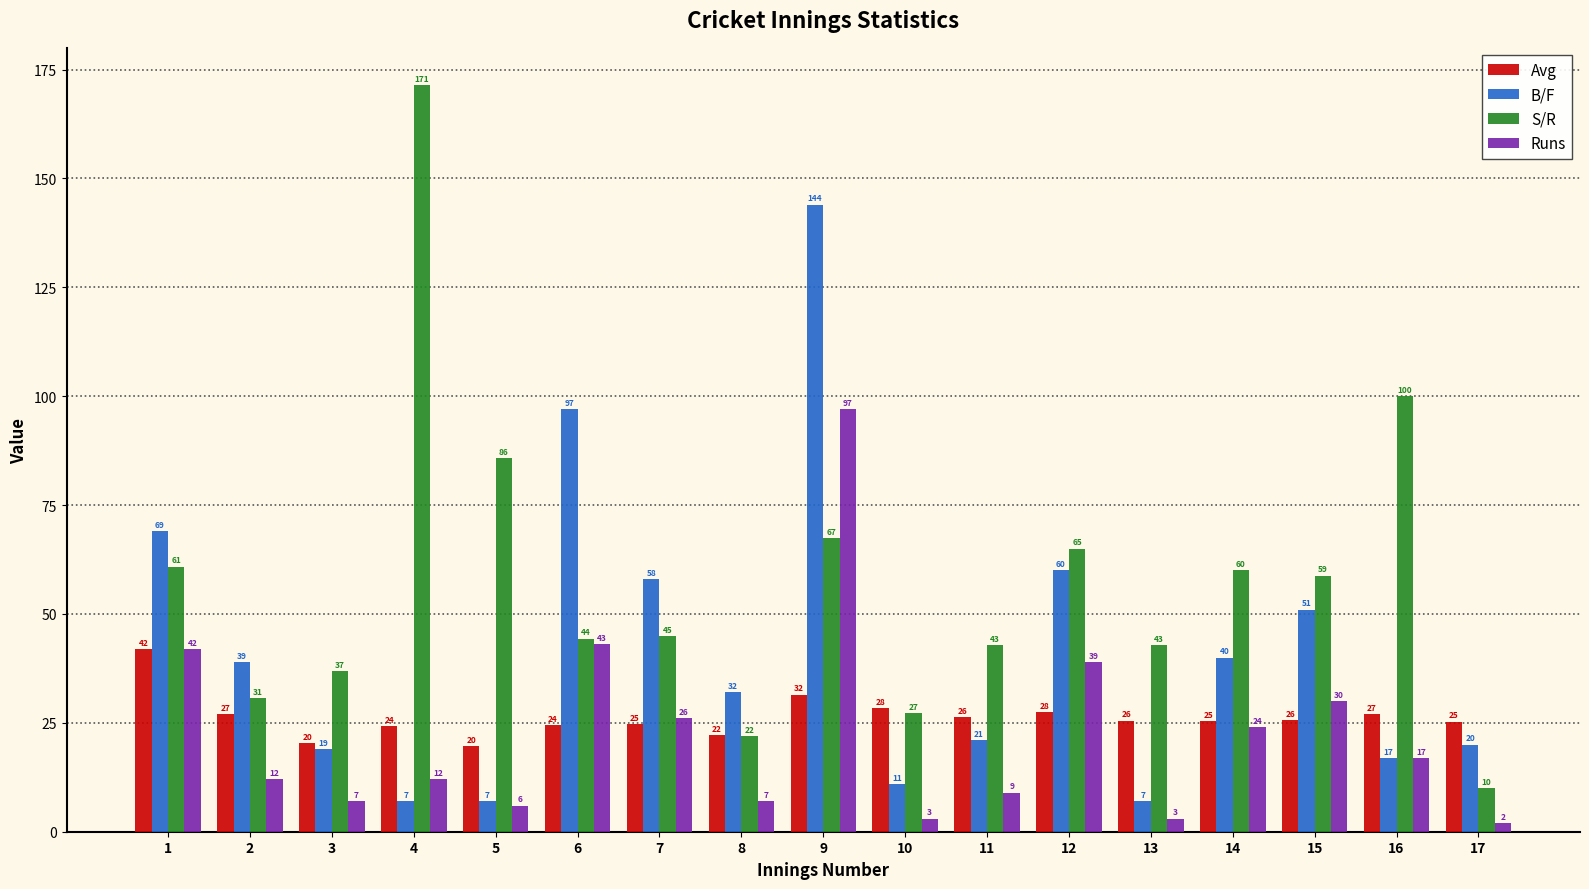

Which series has the largest total across all categories?

S/R